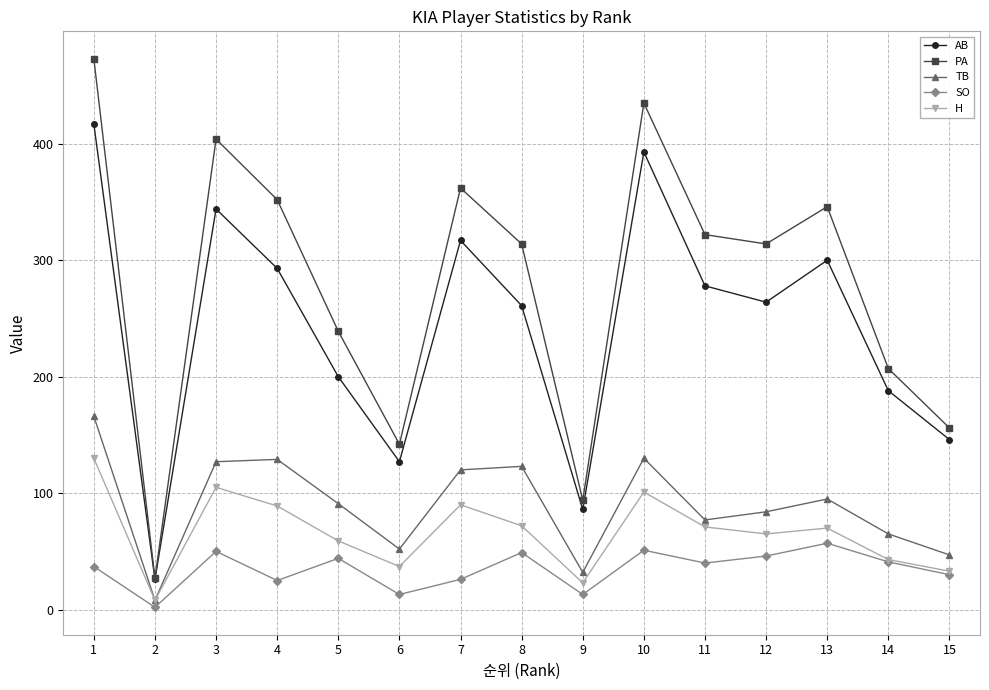

What is the difference between the H values at 2 and 11?

63